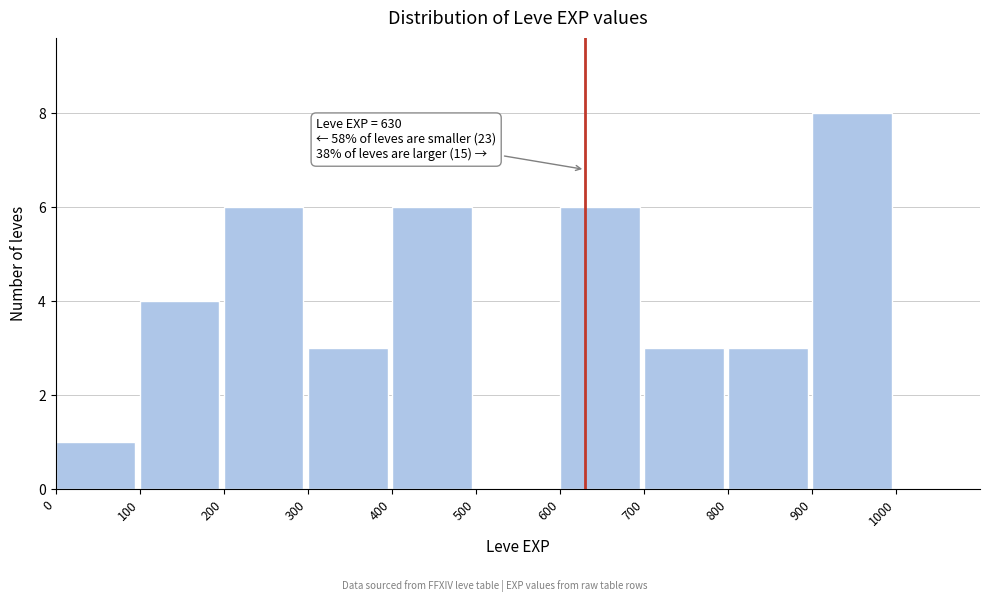

Over which range of the x-axis is the bar tallest?

900 to 1000